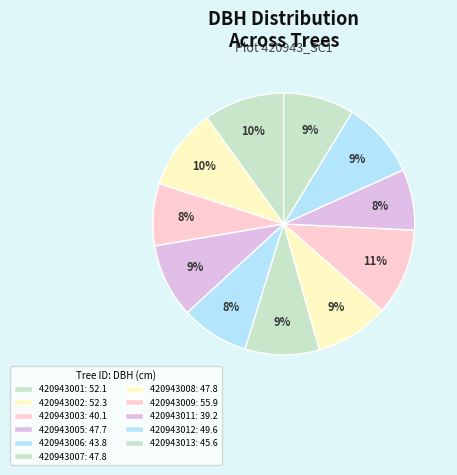

How many segments does this pie chart have?

11